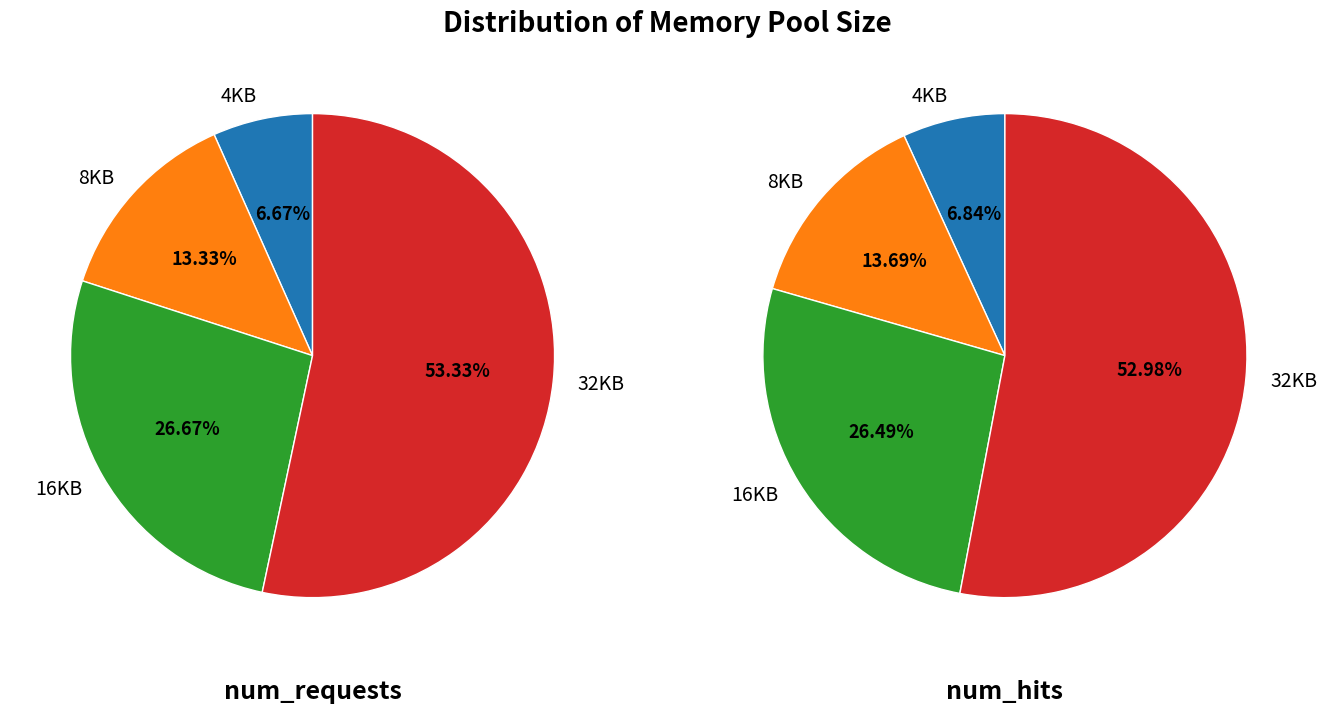

Do 16KB and 4KB together represent more than half of the pie?

No